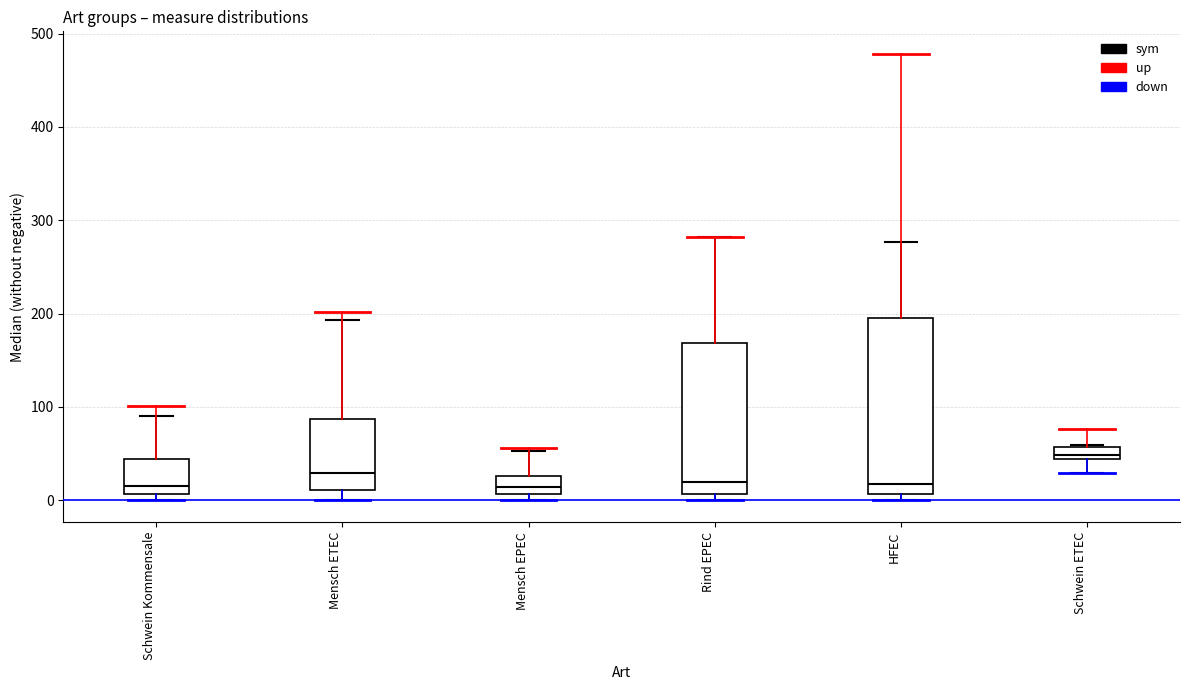

Where is the lower edge of the box for Mensch EPEC on the y-axis? The values are not printed on the chart, so give them approximately, as read against the axis.

10